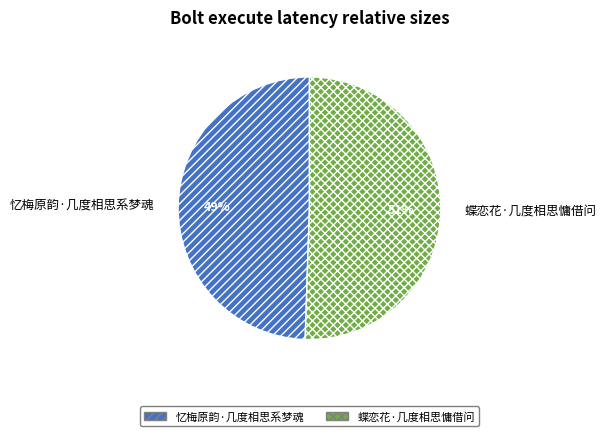

Which category has the biggest portion of the pie?

蝶恋花·几度相思慵借问